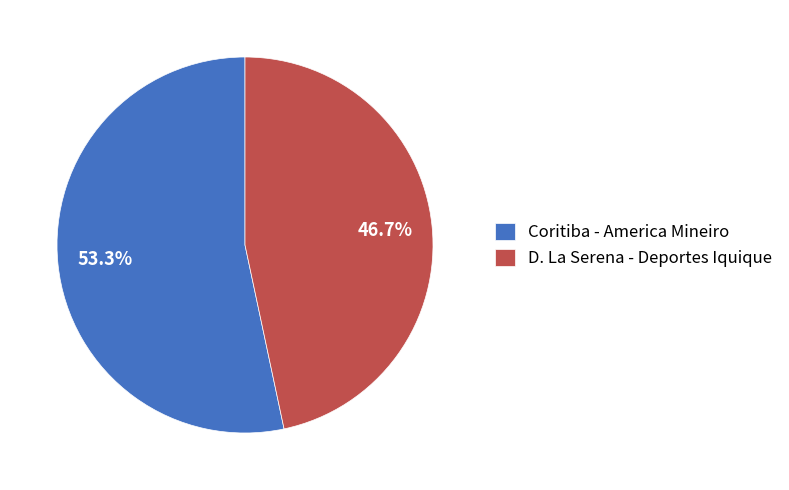

Rank the categories by value from lowest to highest.

D. La Serena - Deportes Iquique, Coritiba - America Mineiro